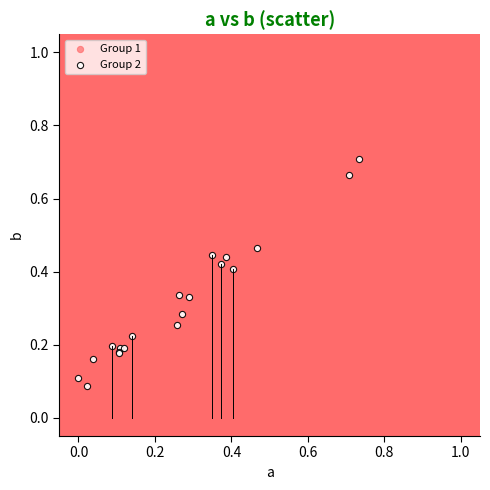

Which series contains the highest Y value?

Group 1